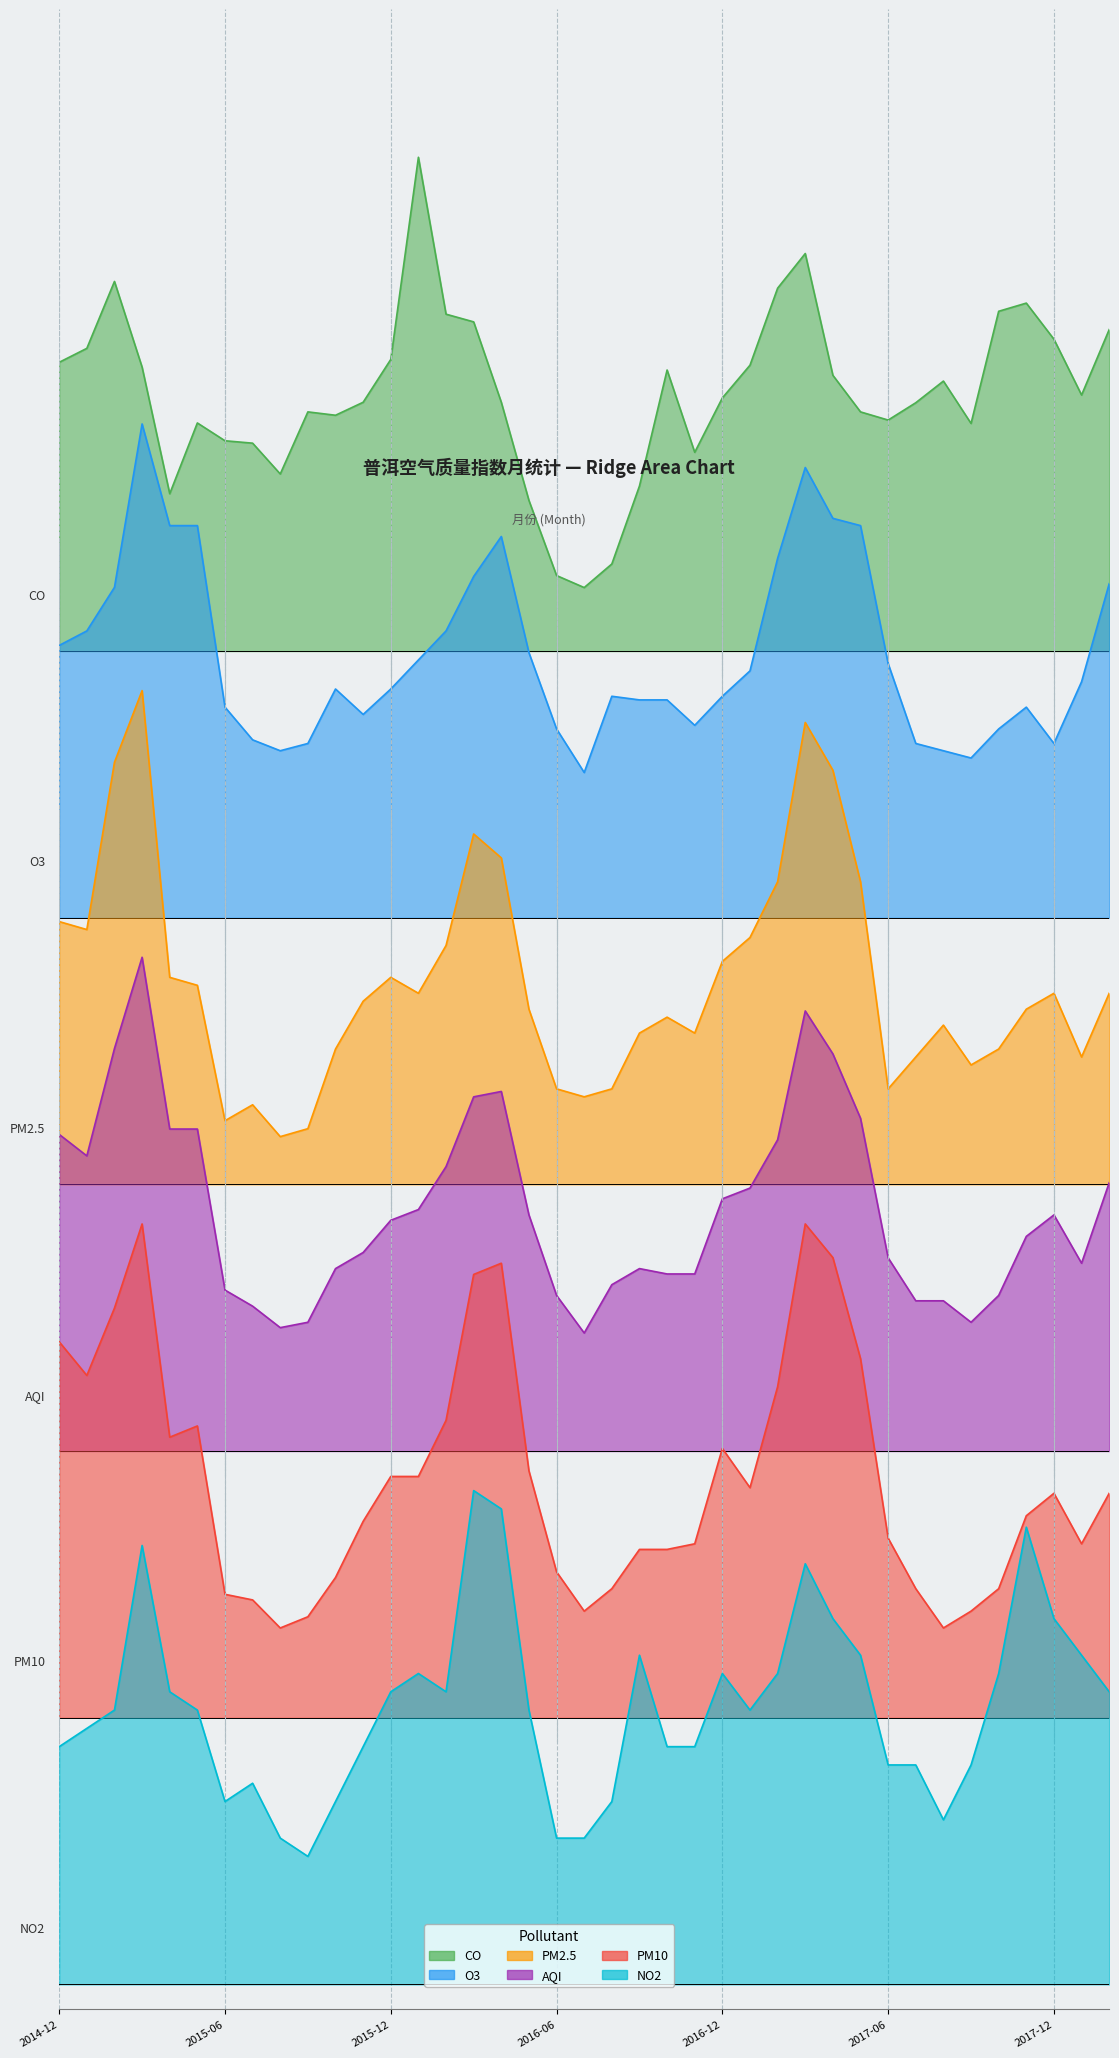

At 2016-03, list the series in order from smallest to largest.

CO, O3, PM2.5, AQI, PM10, NO2